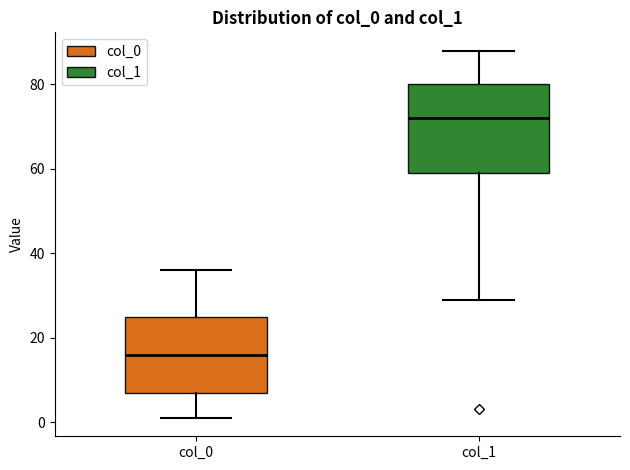

Where is the lower edge of the box for col_1 on the y-axis? The values are not printed on the chart, so give them approximately, as read against the axis.

60